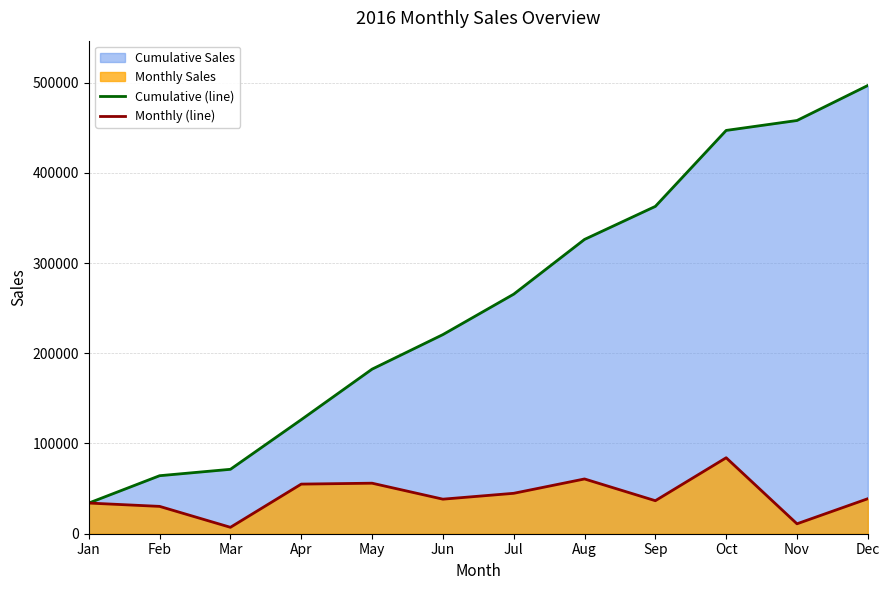

Does the chart display data point markers on the line(s)?

No